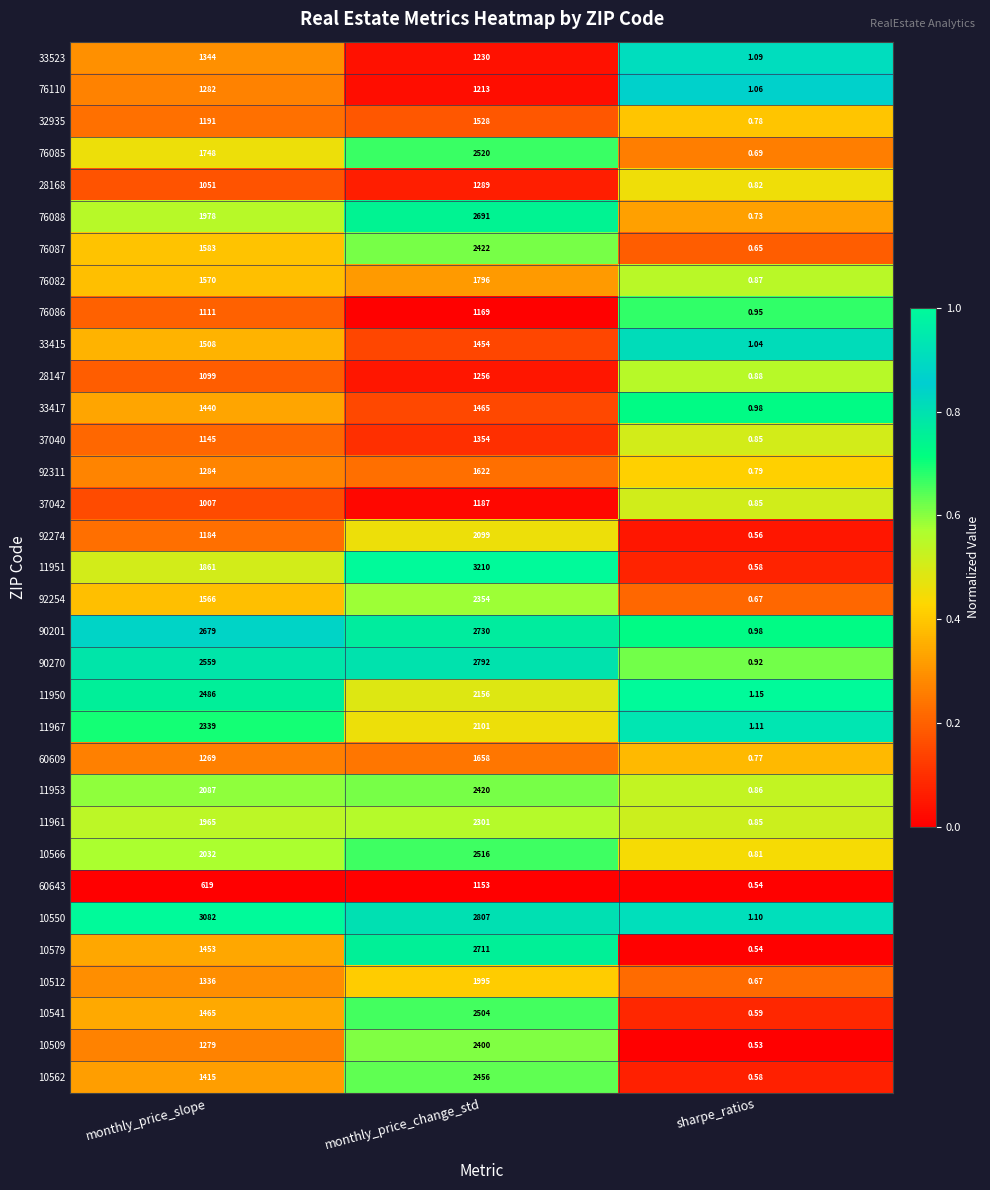

Between monthly_price_slope and sharpe_ratios, which series saw the biggest shift?

10550